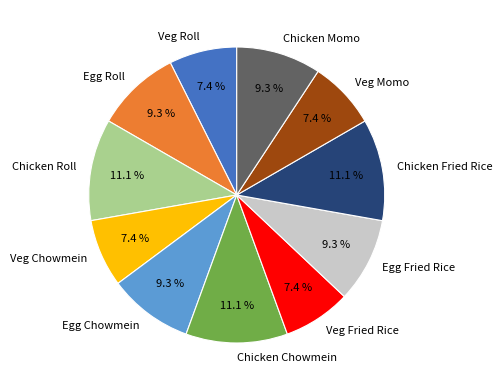

How much of the chart is everything except Chicken Momo?

90.7%